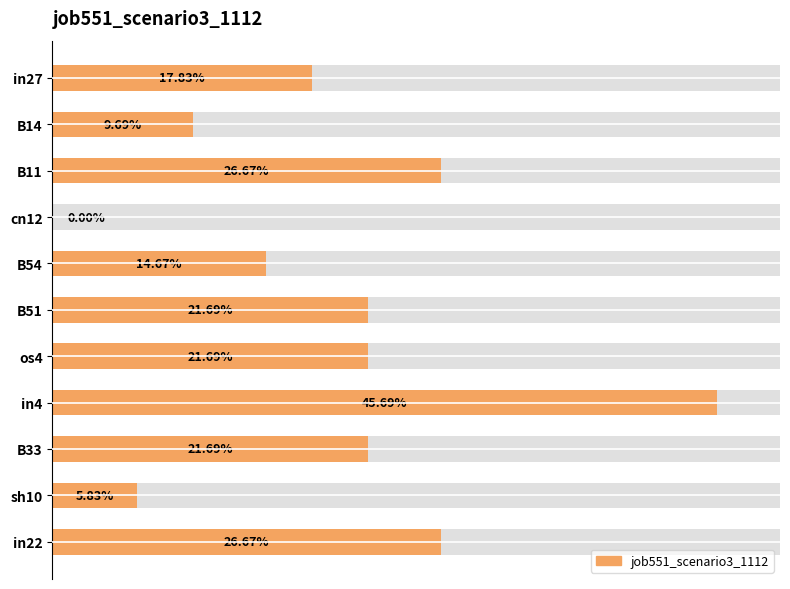

Is it true that the value at B54 is 0.1?

True